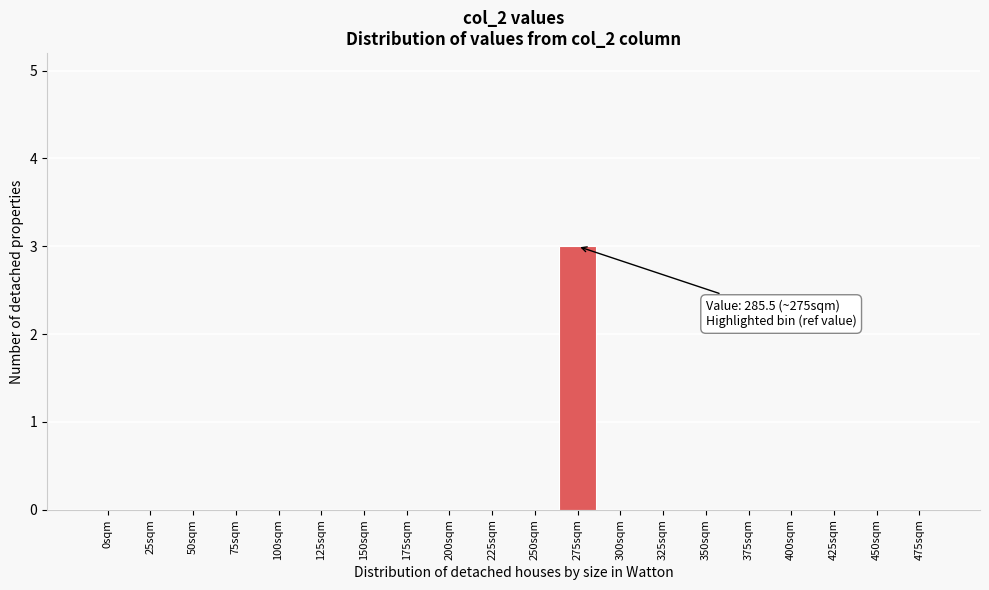

Reading right to left, what are all the values shown in this chart?

475sqm=0	450sqm=0	425sqm=0	400sqm=0	375sqm=0	350sqm=0	325sqm=0	300sqm=0	275sqm=3	250sqm=0	225sqm=0	200sqm=0	175sqm=0	150sqm=0	125sqm=0	100sqm=0	75sqm=0	50sqm=0	25sqm=0	0sqm=0